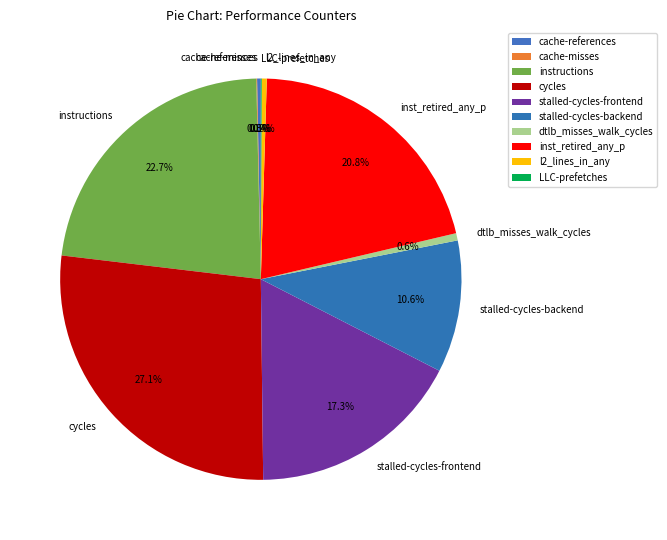

To the nearest percent, what is the average slice percentage?

10%